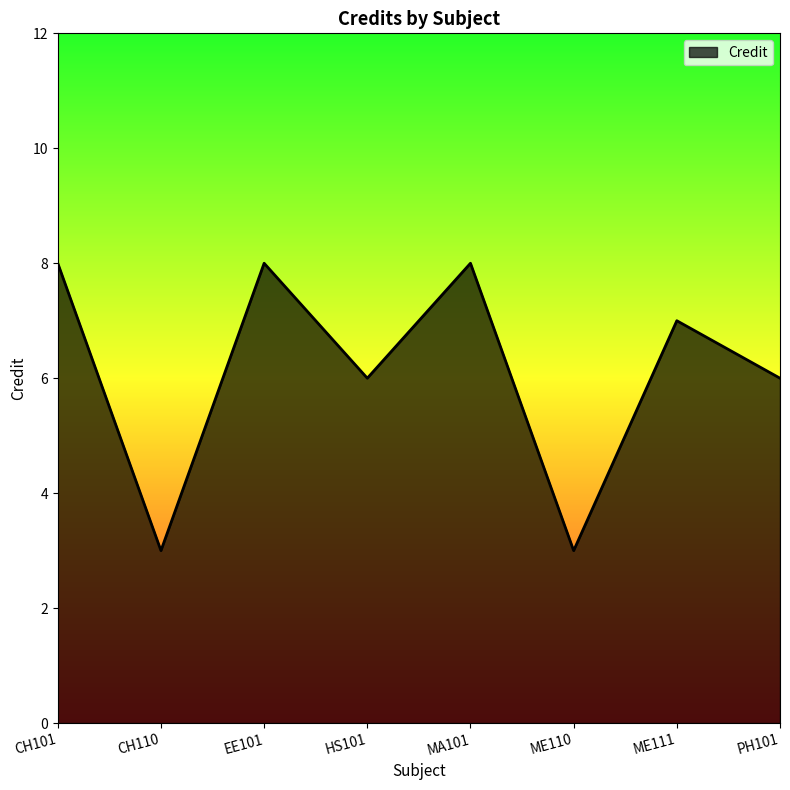

What is the maximum value shown in the chart?

8